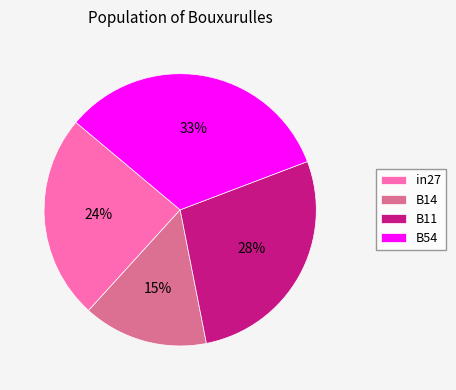

What is the smallest slice in the pie chart?

B14